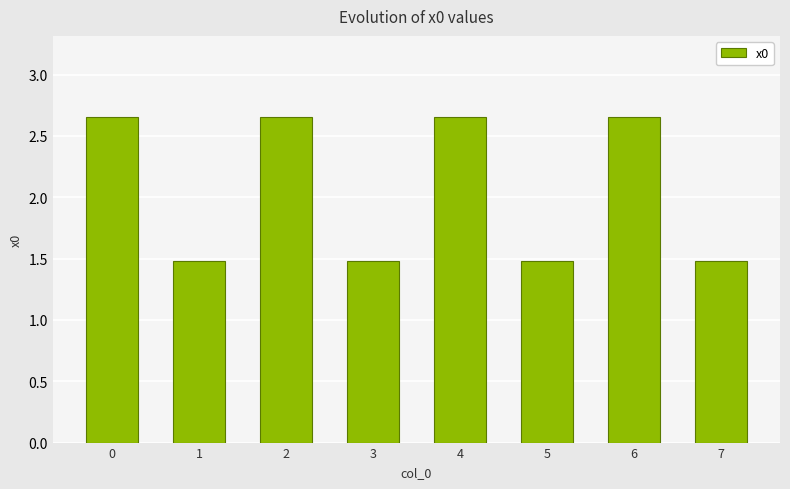

Count the number of categories in the chart.

8